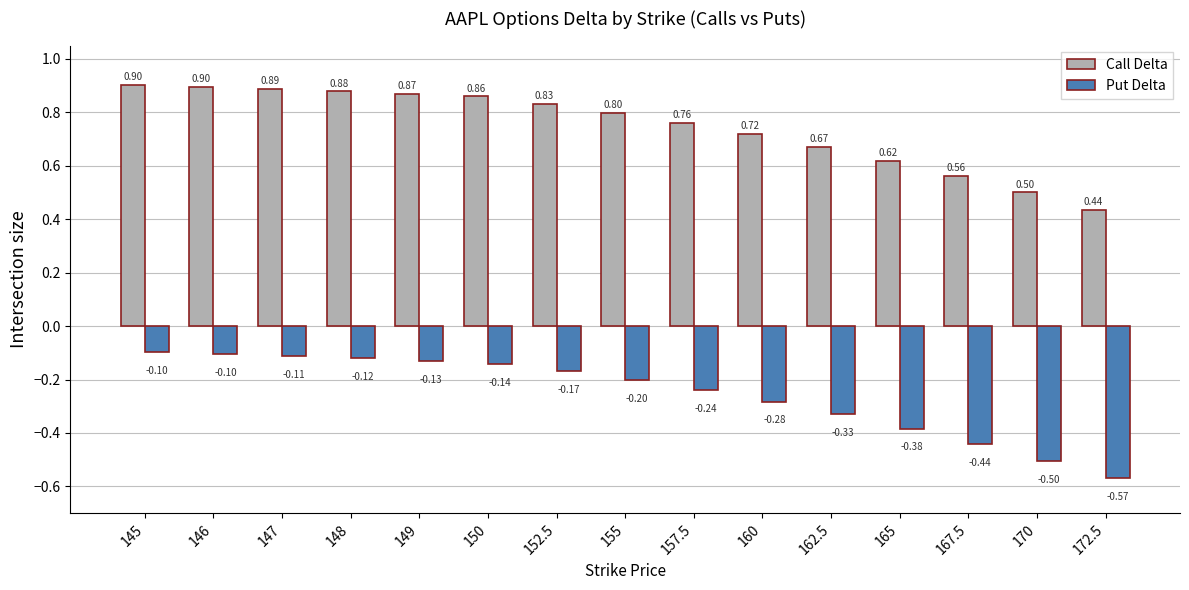

What are all the series names shown in the legend?

Call Delta, Put Delta